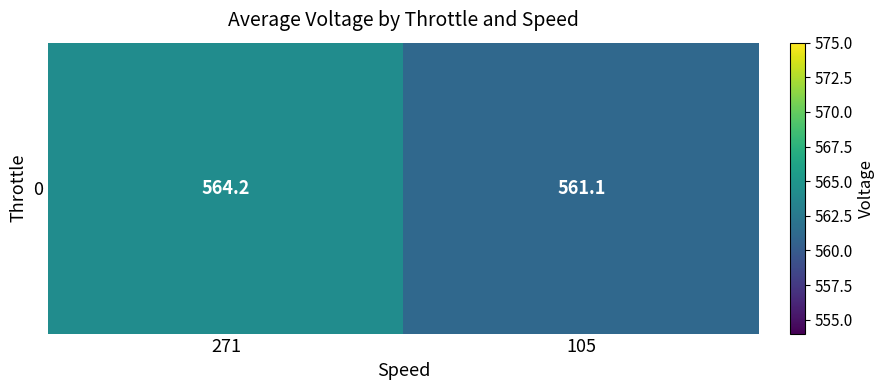

Reading left to right, what are all the values shown in this chart?

271=564.2	105=561.1